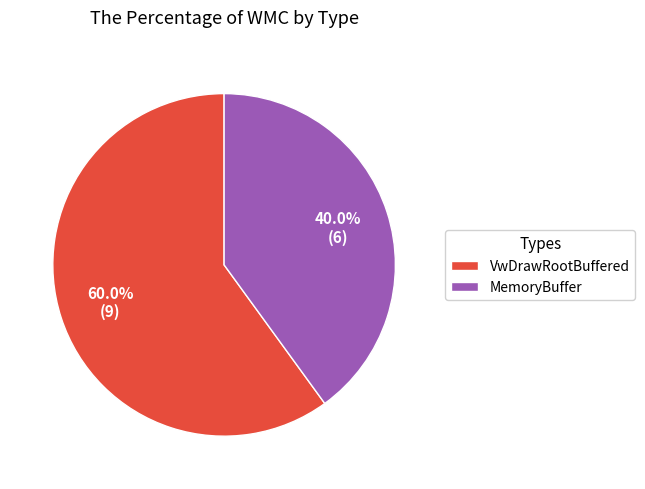

How many segments does this pie chart have?

2